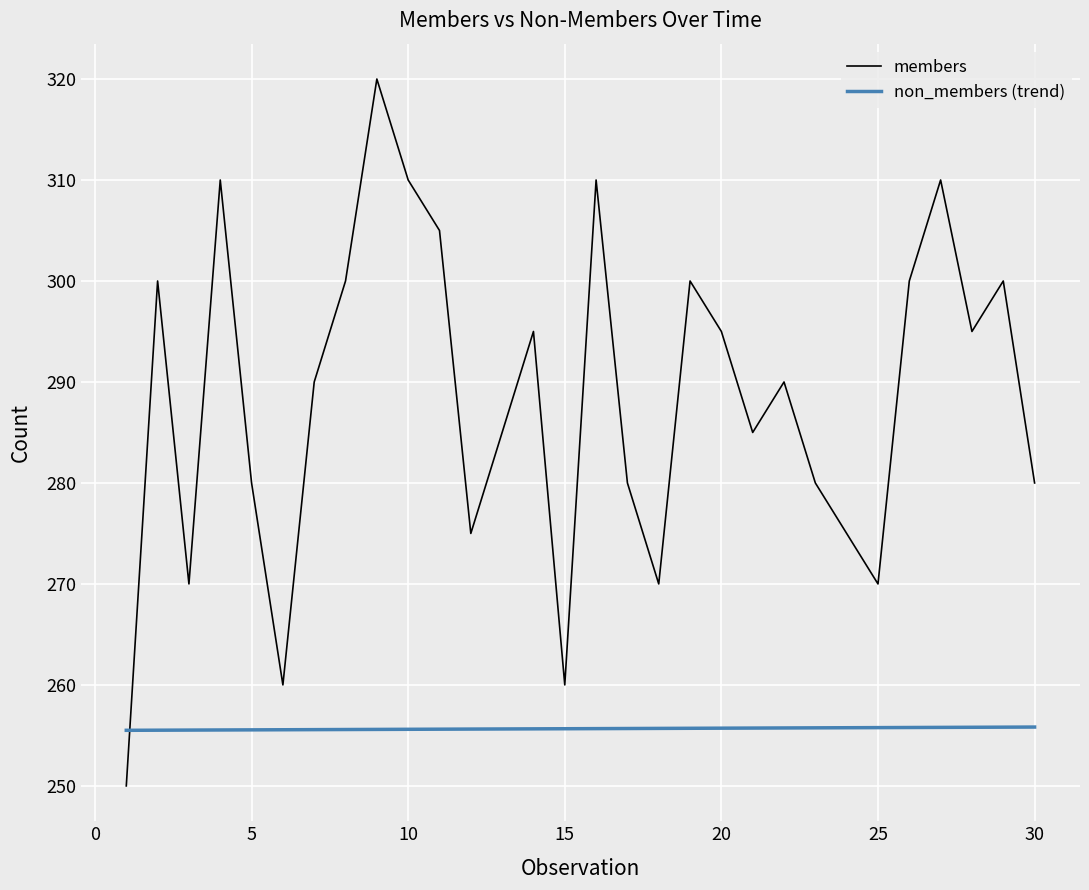

List the series in order of their overall mean, highest first.

members, non_members (trend)